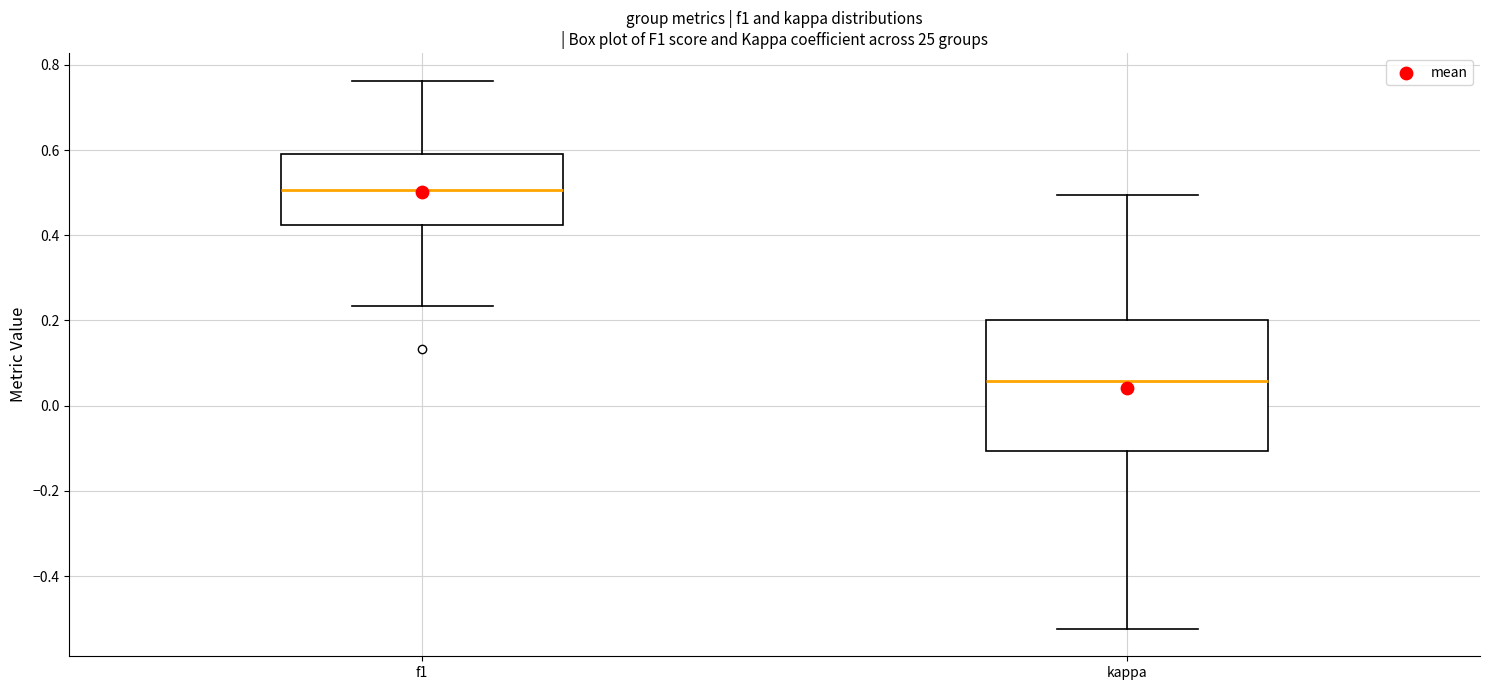

Comparing the boxes themselves (not the whiskers), which one is the tallest?

kappa